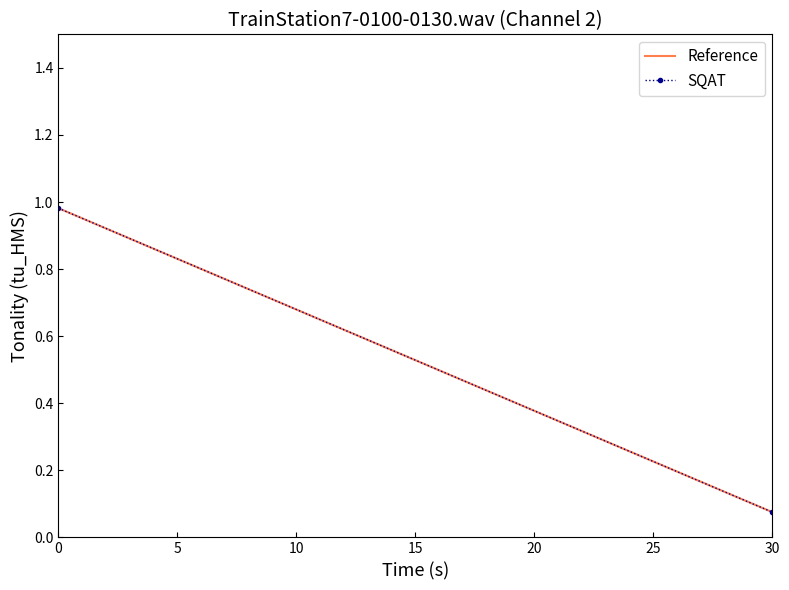

Reading right to left, what are all the values shown in this chart?

Reference: 0.1	1.0
SQAT: 0.1	1.0